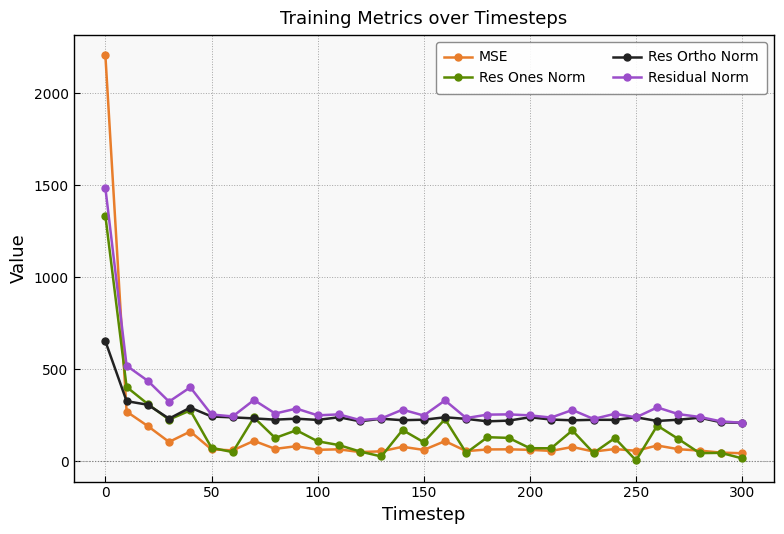

How many distinct data groups are displayed?

4